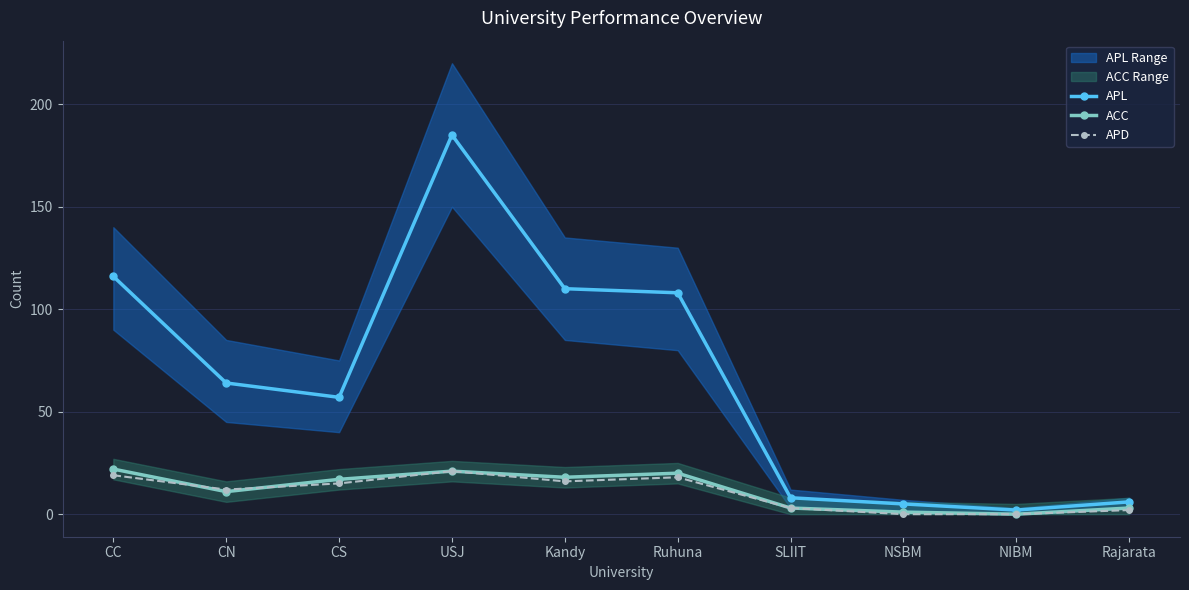

How many data points in ACC are above 17?

4